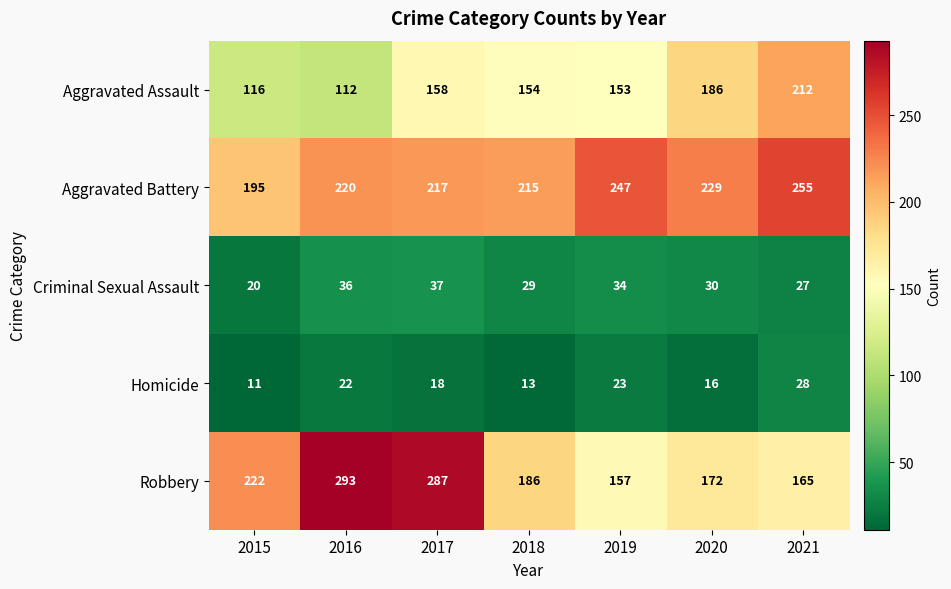

What is the maximum value for Criminal Sexual Assault?

37